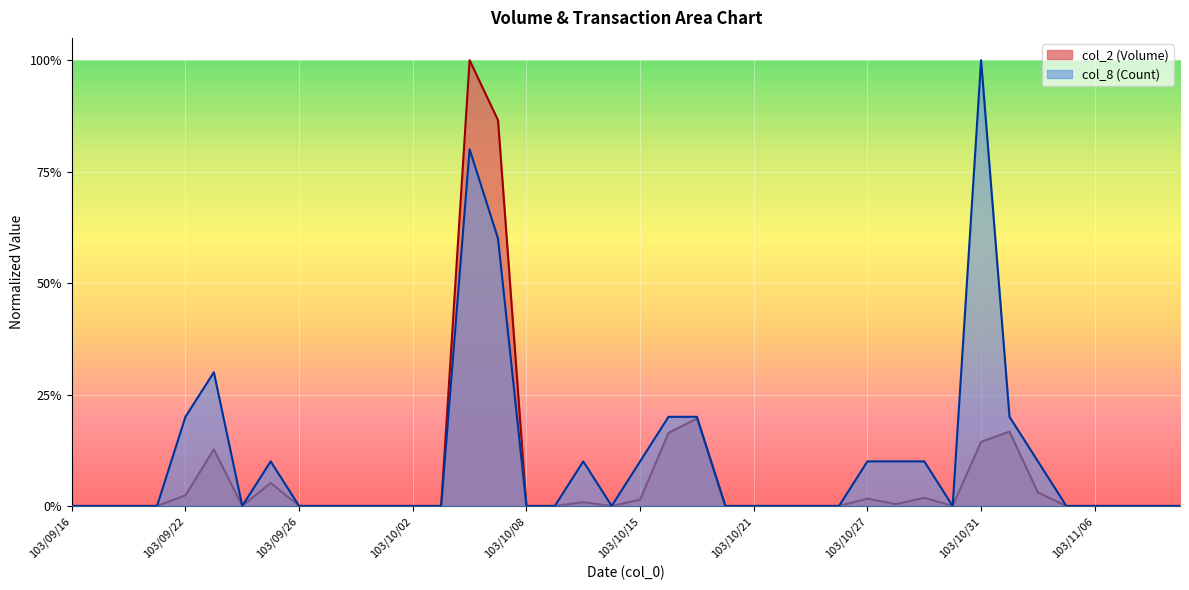

Count the col_8 values in the range 0 to 1.

40